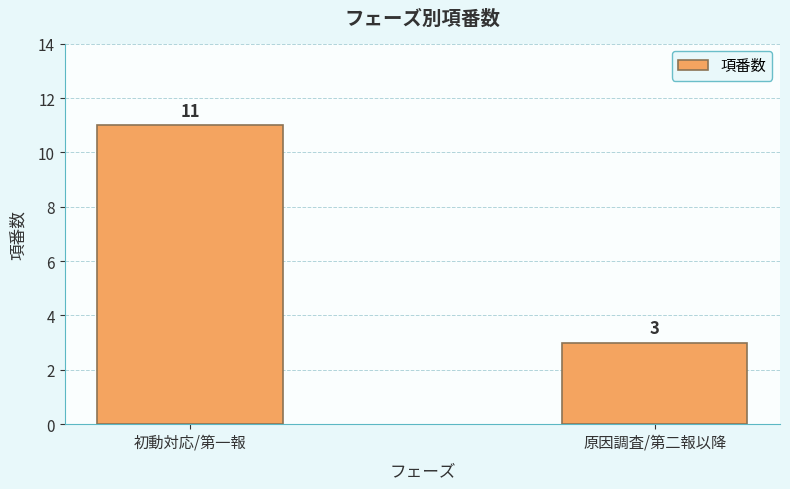

What is the label of the 2nd bar from the left?

原因調査/第二報以降